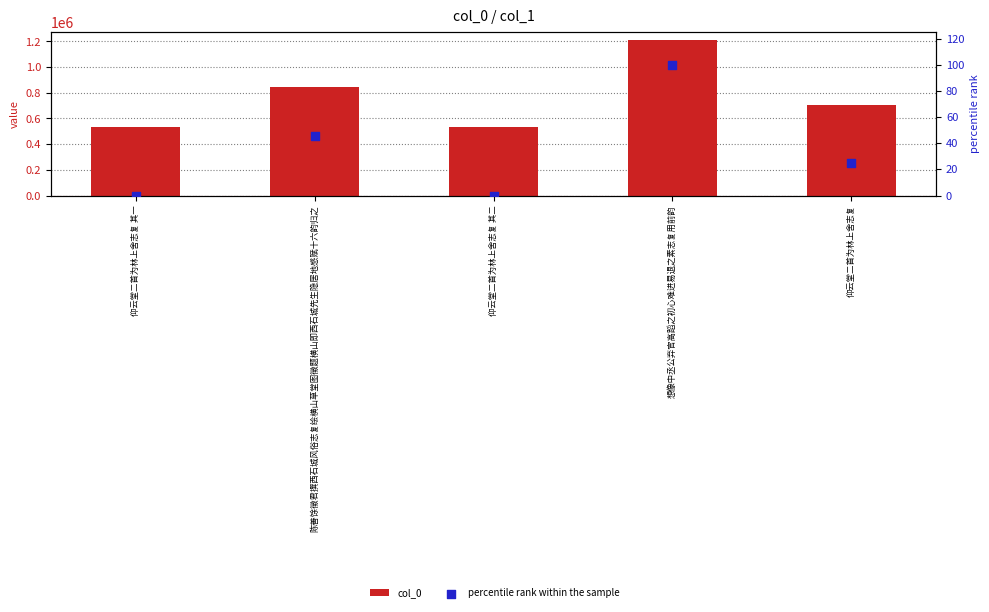

What are all the series names shown in the legend?

col_0, percentile rank within the sample